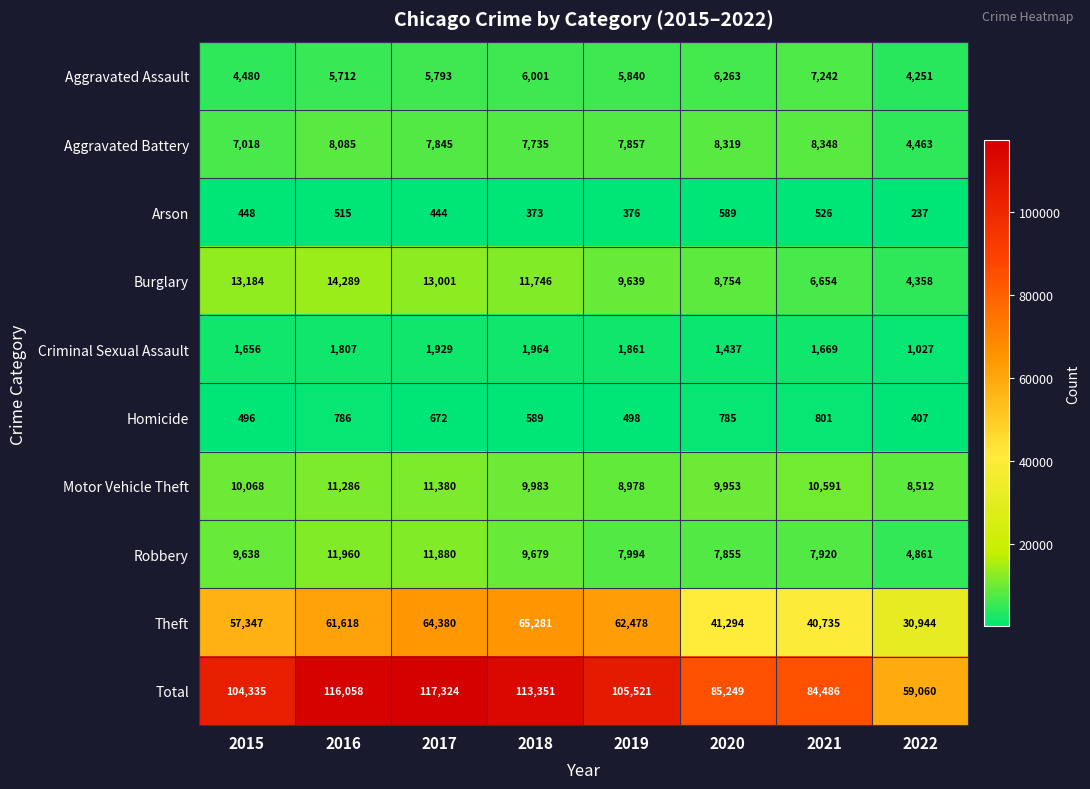

Rank the series at 2017 from highest to lowest value.

Total, Theft, Burglary, Robbery, Motor Vehicle Theft, Aggravated Battery, Aggravated Assault, Criminal Sexual Assault, Homicide, Arson